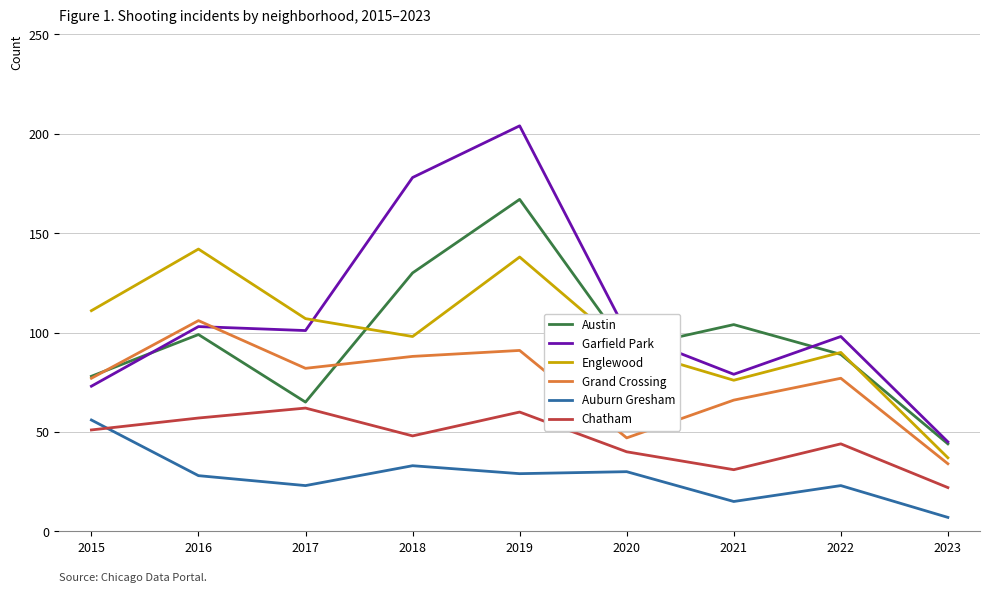

How many values in the Englewood series are below 98?

4